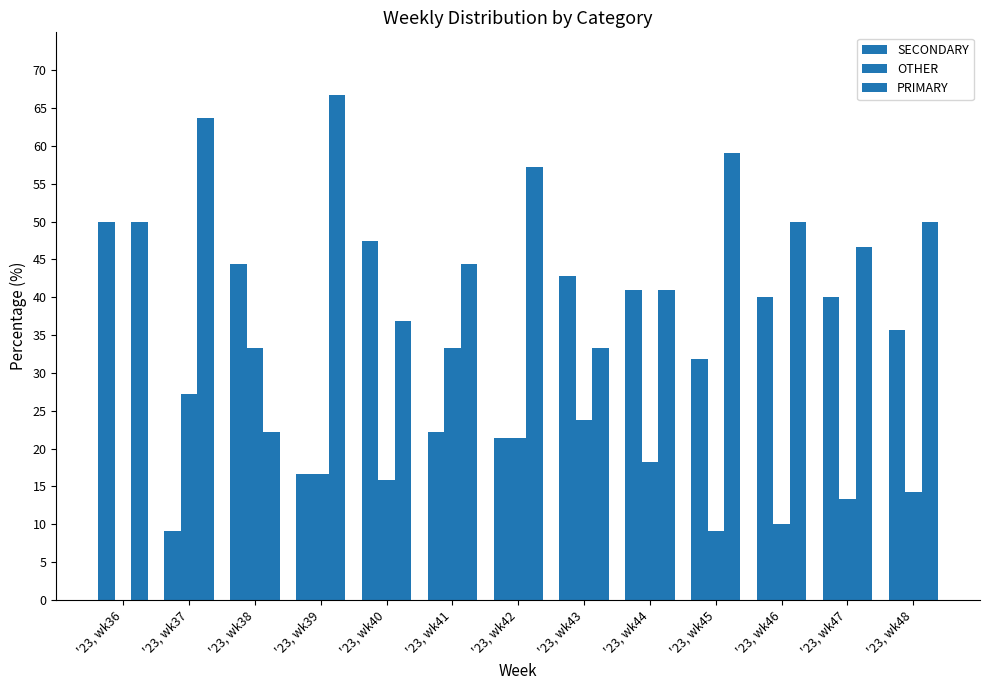

Reading left to right, extract all data points from this chart.

SECONDARY: '23, wk36=50.0	'23, wk37=9.1	'23, wk38=44.4	'23, wk39=16.7	'23, wk40=47.4	'23, wk41=22.2	'23, wk42=21.4	'23, wk43=42.9	'23, wk44=40.9	'23, wk45=31.8	'23, wk46=40.0	'23, wk47=40.0	'23, wk48=35.7
OTHER: '23, wk36=0.0	'23, wk37=27.3	'23, wk38=33.3	'23, wk39=16.7	'23, wk40=15.8	'23, wk41=33.3	'23, wk42=21.4	'23, wk43=23.8	'23, wk44=18.2	'23, wk45=9.1	'23, wk46=10.0	'23, wk47=13.3	'23, wk48=14.3
PRIMARY: '23, wk36=50.0	'23, wk37=63.6	'23, wk38=22.2	'23, wk39=66.7	'23, wk40=36.8	'23, wk41=44.4	'23, wk42=57.1	'23, wk43=33.3	'23, wk44=40.9	'23, wk45=59.1	'23, wk46=50.0	'23, wk47=46.7	'23, wk48=50.0